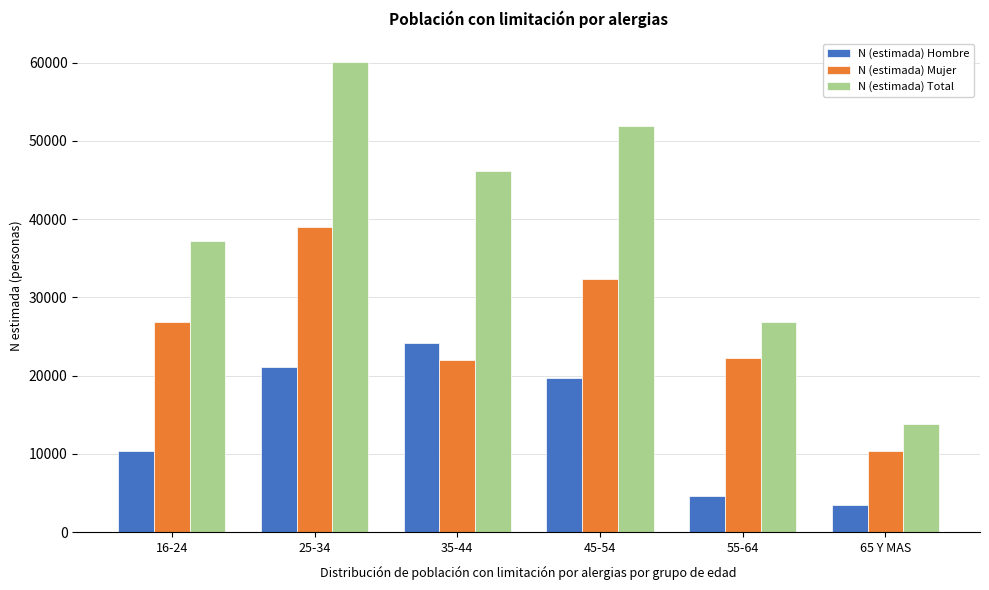

Reading right to left, list all the values displayed in this chart.

N (estimada) Hombre: 3468	4601	19661	24183	21135	10333
N (estimada) Mujer: 10406	22307	32306	21991	38958	26841
N (estimada) Total: 13873	26908	51967	46175	60093	37175